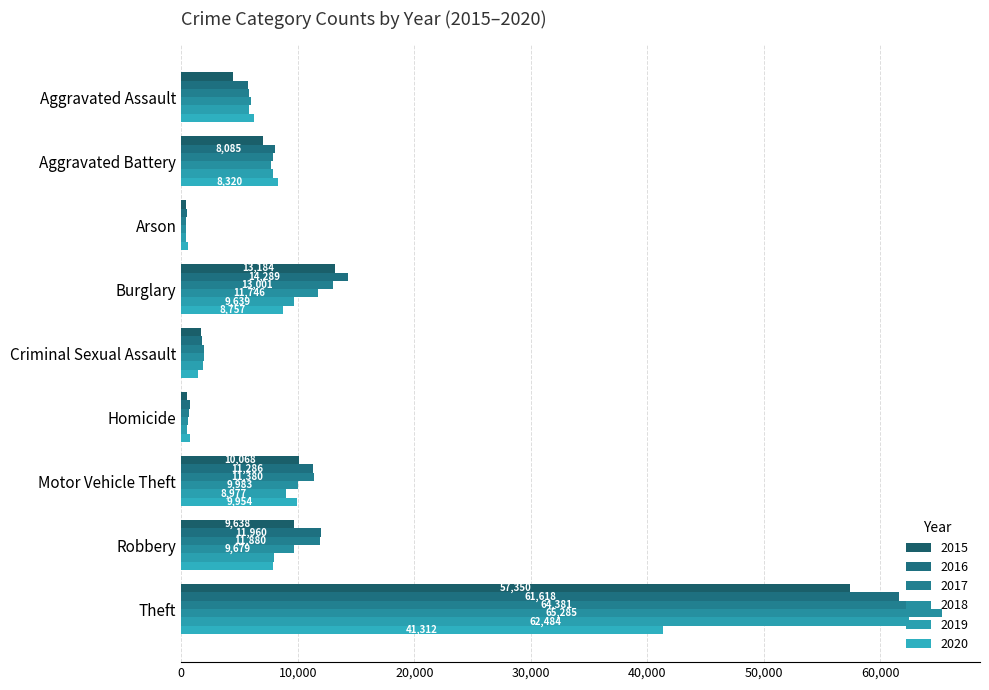

What is the average value of the 2015 series?

11595